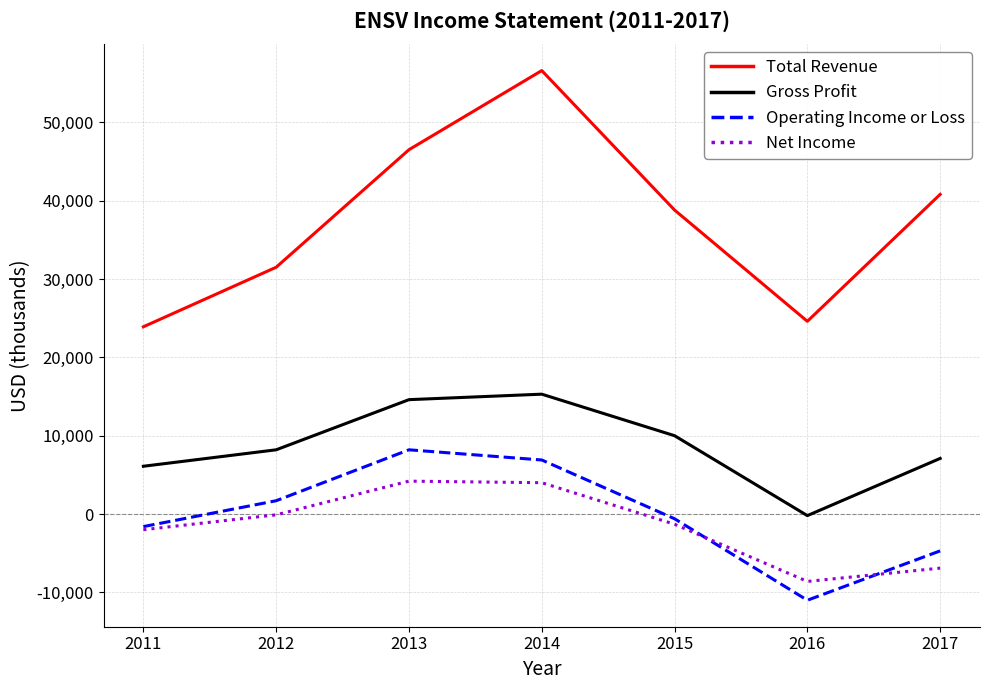

True or false: Gross Profit and Net Income intersect in this chart.

False